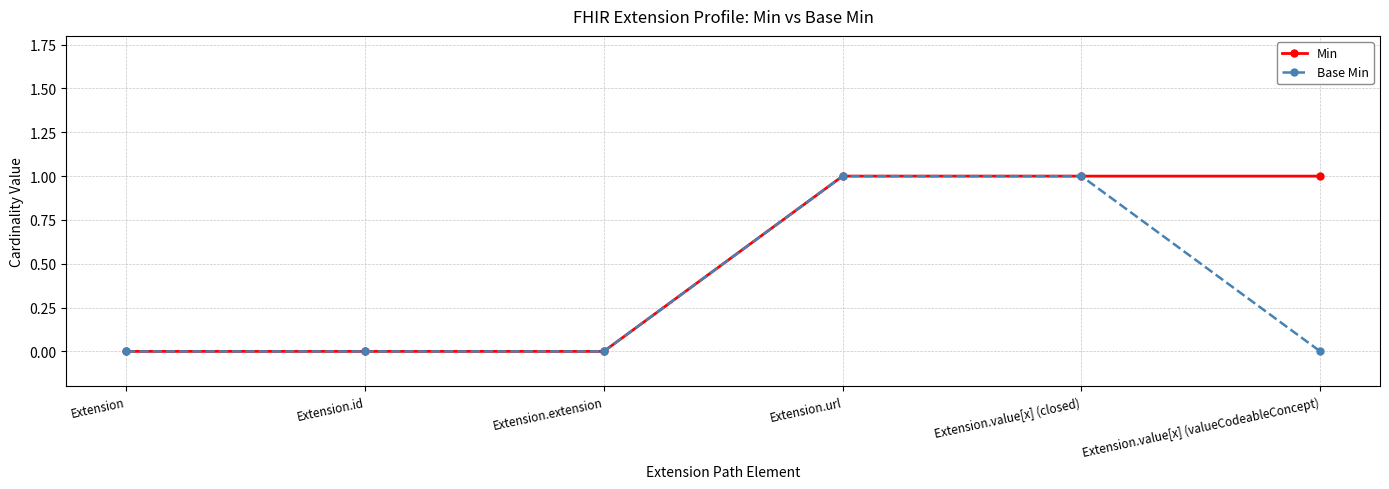

How many lines are shown in the chart?

2